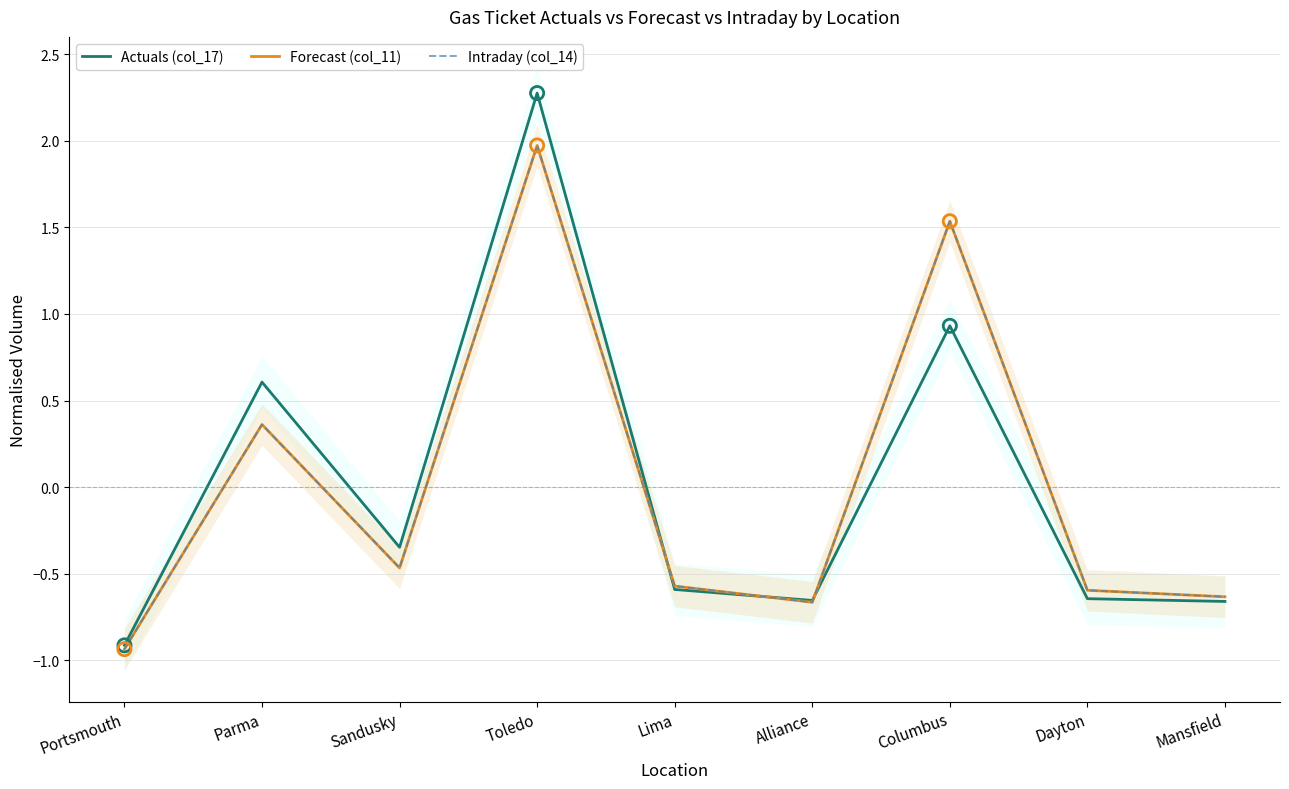

Which series reaches the maximum Y coordinate?

Actuals (col_17)